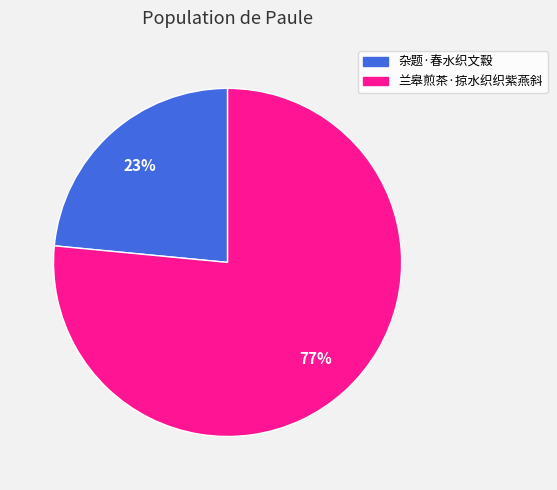

Is there any slice that represents more than half of the pie?

Yes